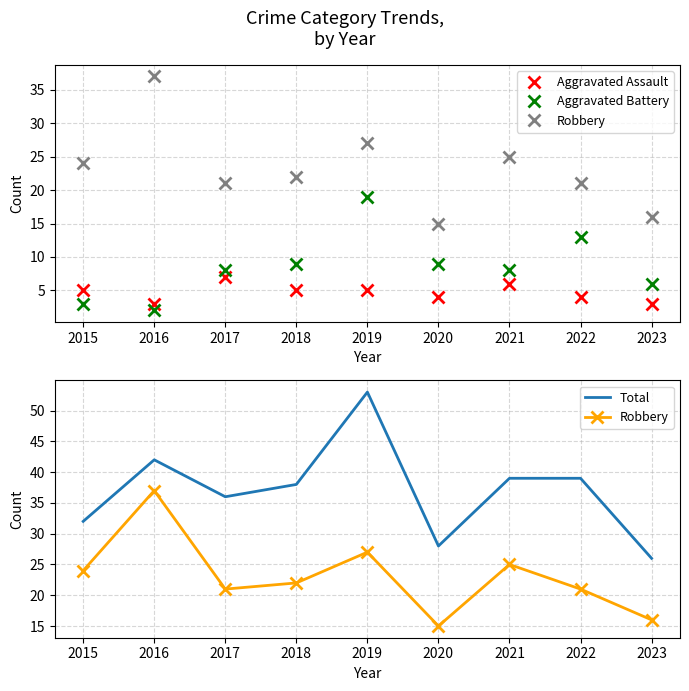

What is the sum of all Total values?

333